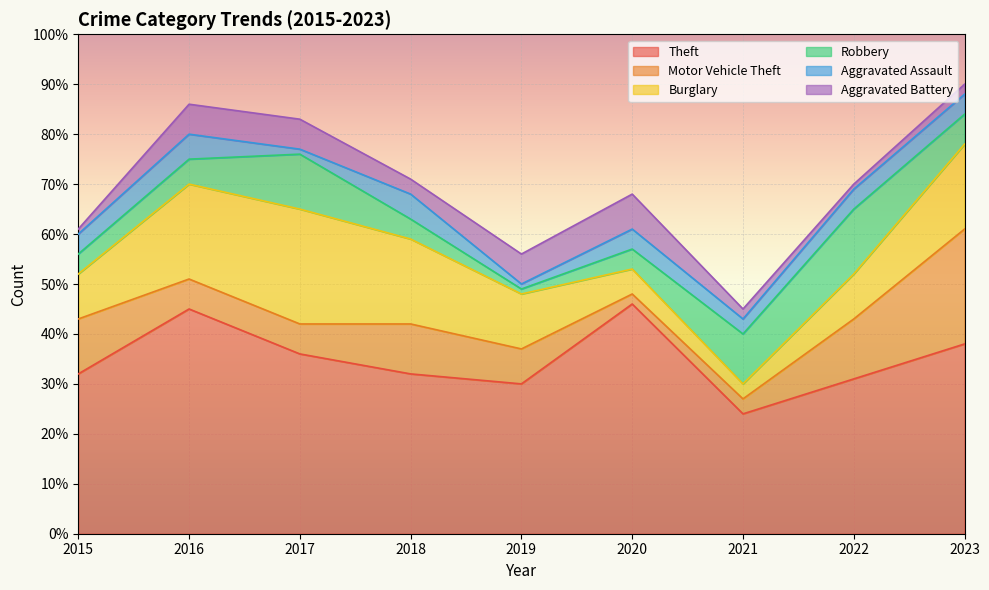

True or false: Robbery has a value of 2 at 2021.

False